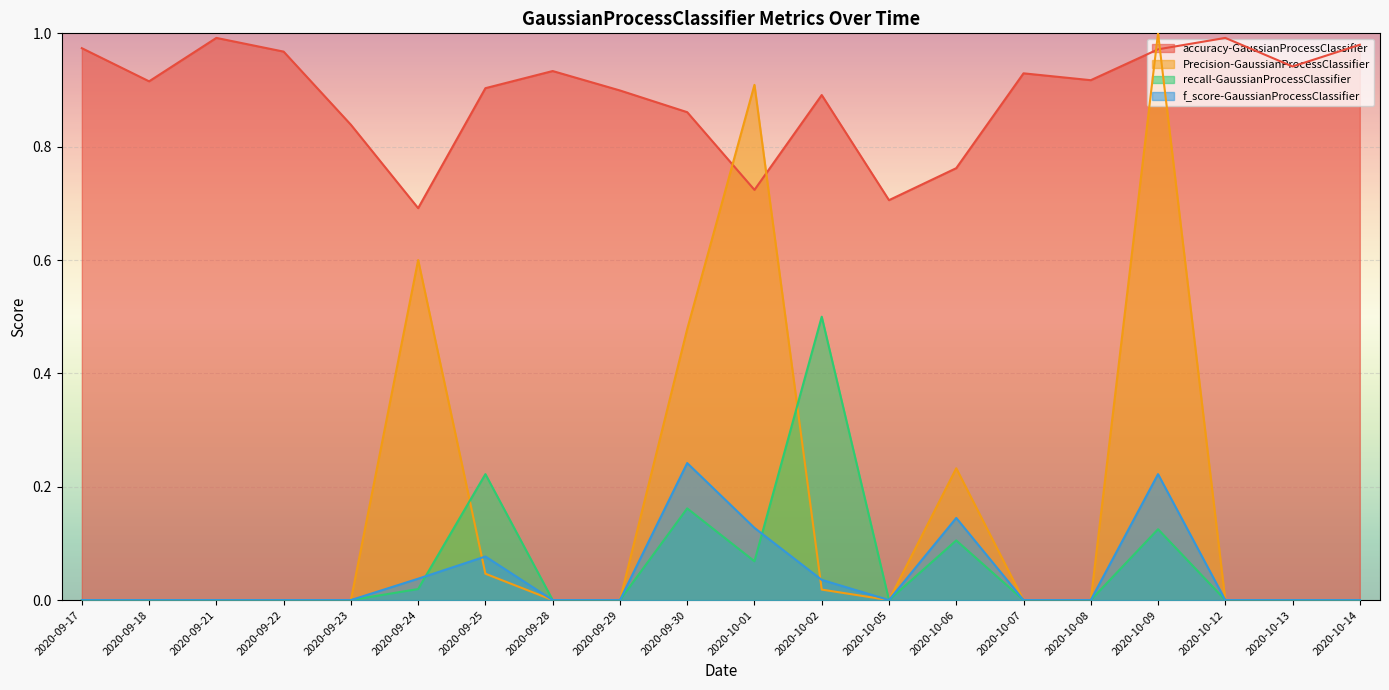

Which series has the largest range (max minus min)?

Precision-GaussianProcessClassifier